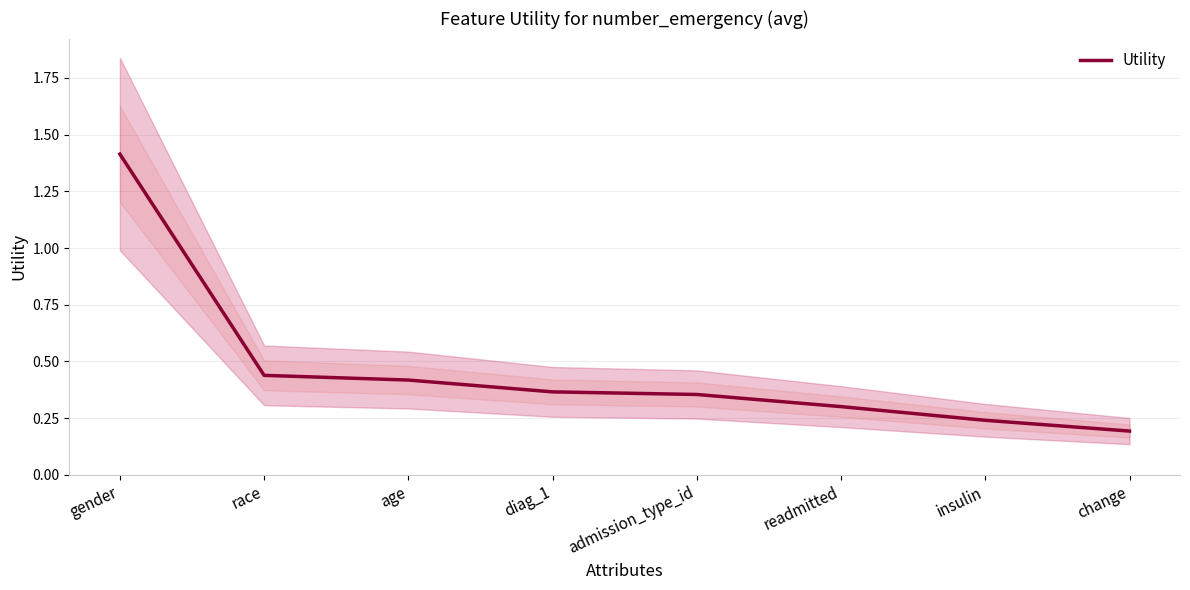

Does the chart have visible grid lines?

Yes